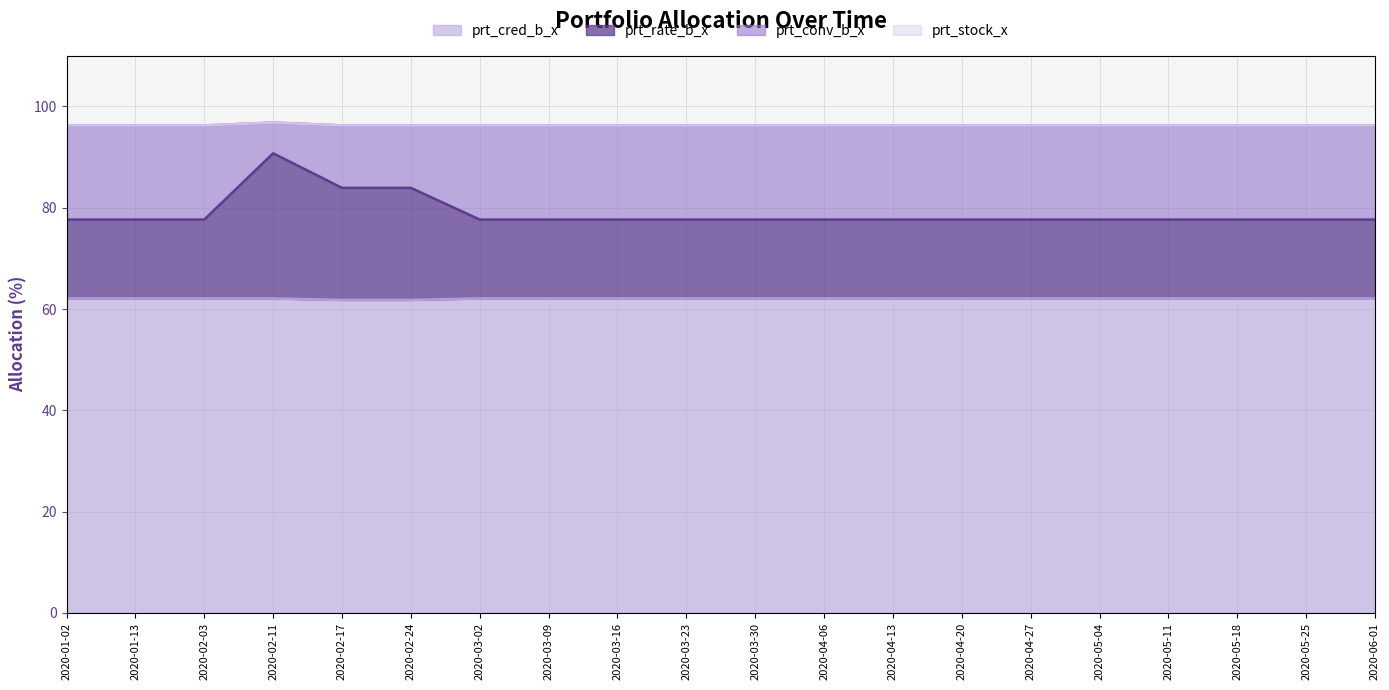

The value of prt_cred_b_x at 2020-06-01 is 62.1. True or false?

True